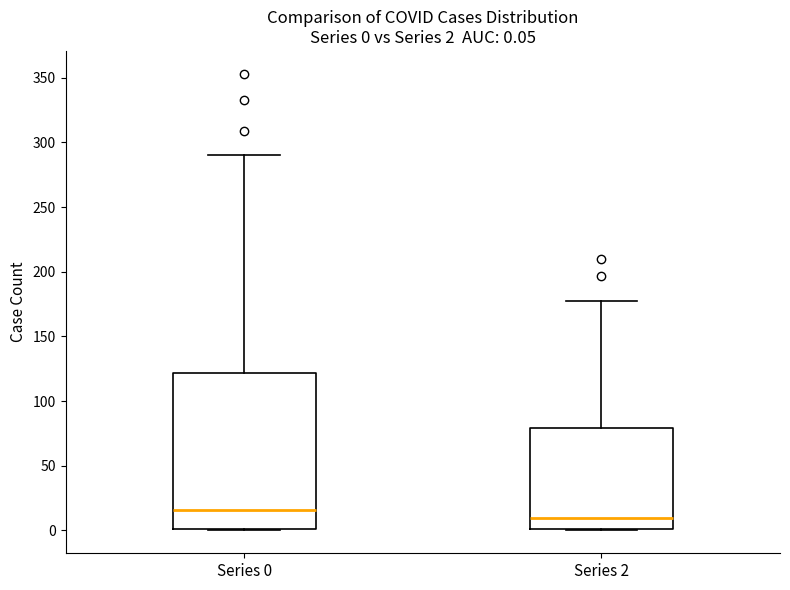

Which box is the tallest, from its lower edge to its upper edge?

Series 0